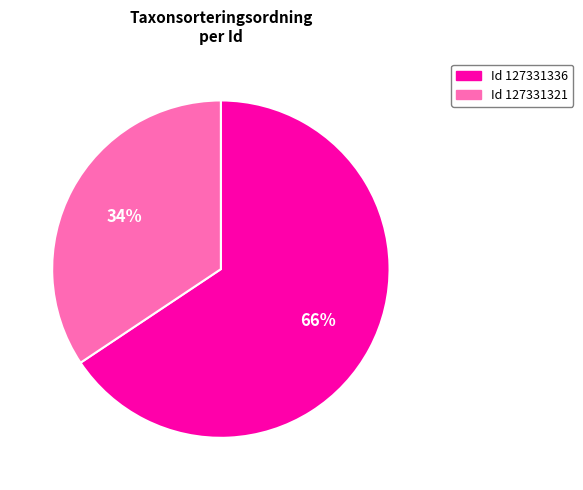

To the nearest percent, what is the average slice percentage?

50%